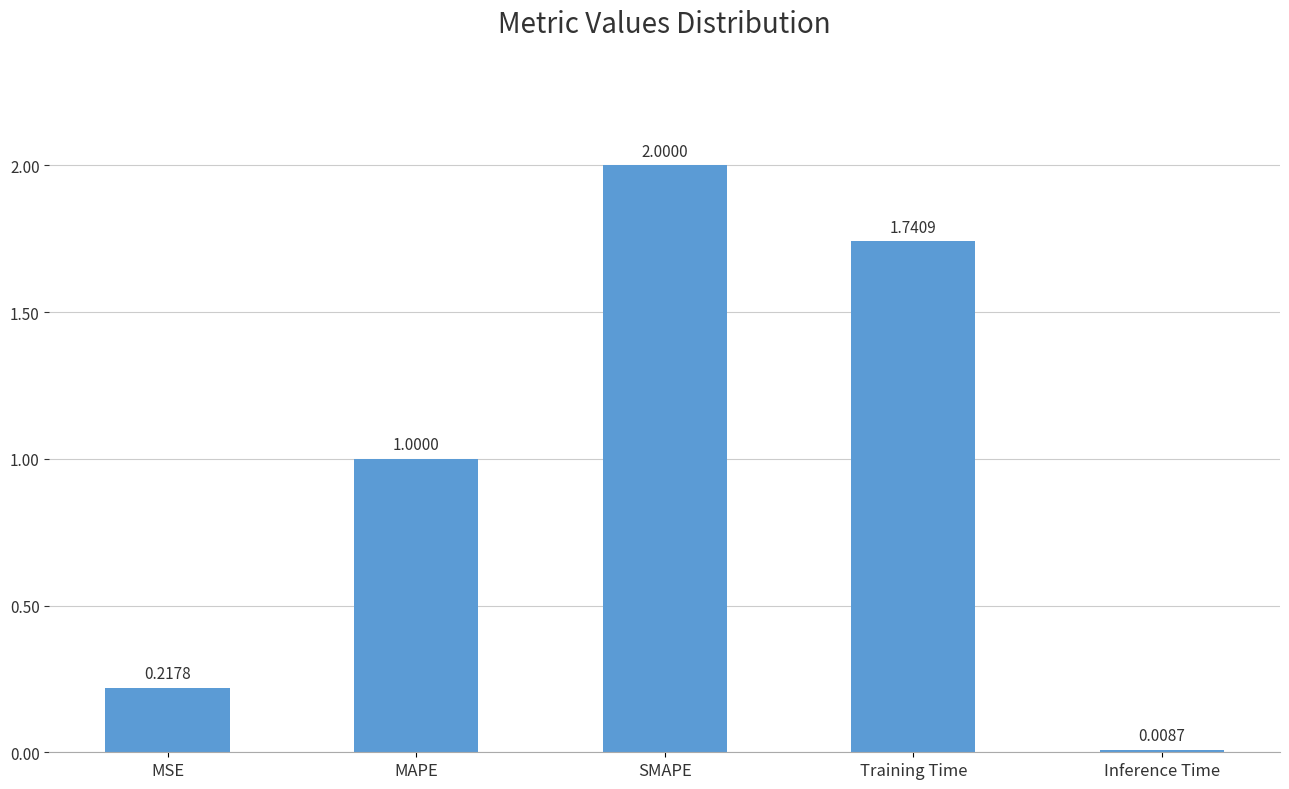

List the labels in order of value, largest first.

SMAPE, Training Time, MAPE, MSE, Inference Time